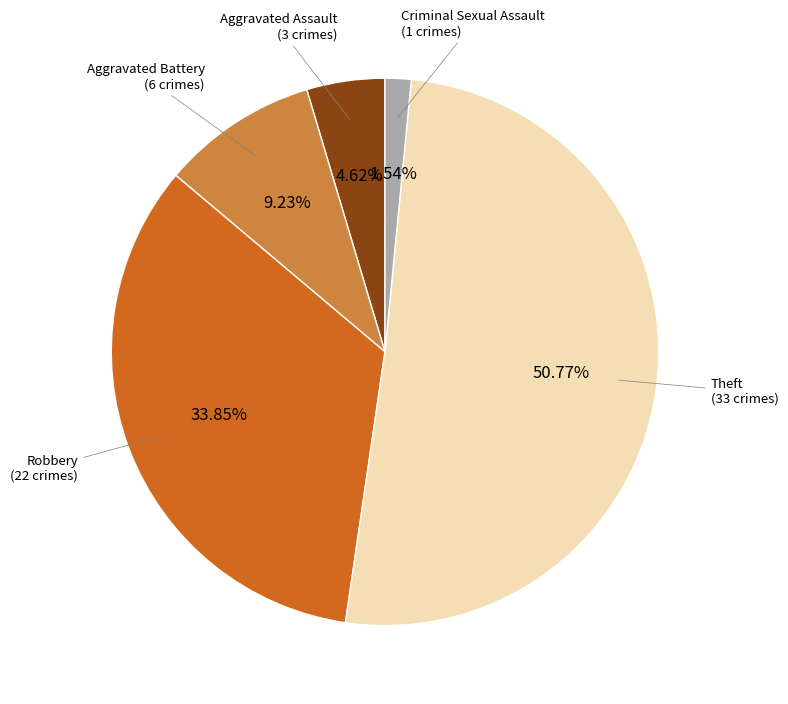

Is there any slice that represents more than half of the pie?

Yes